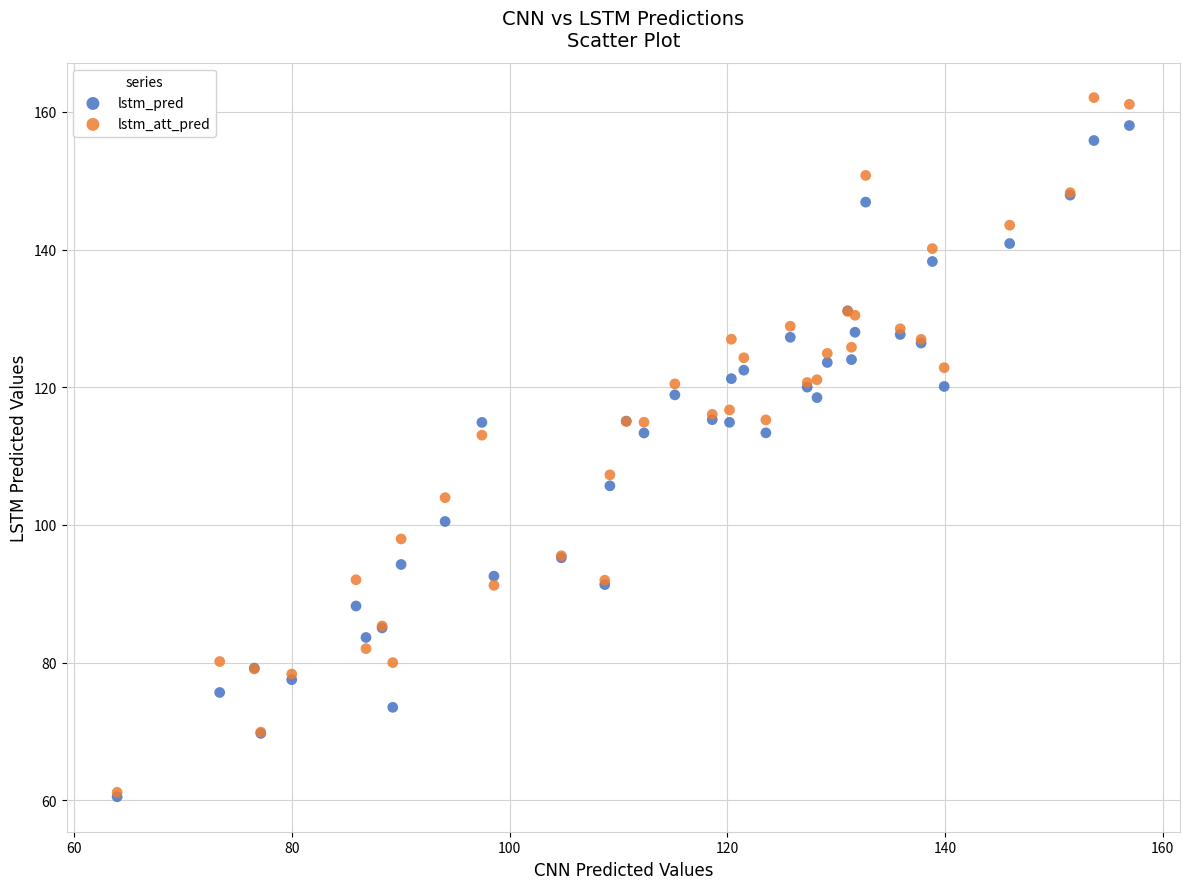

What are all the series names shown in the legend?

lstm_pred, lstm_att_pred